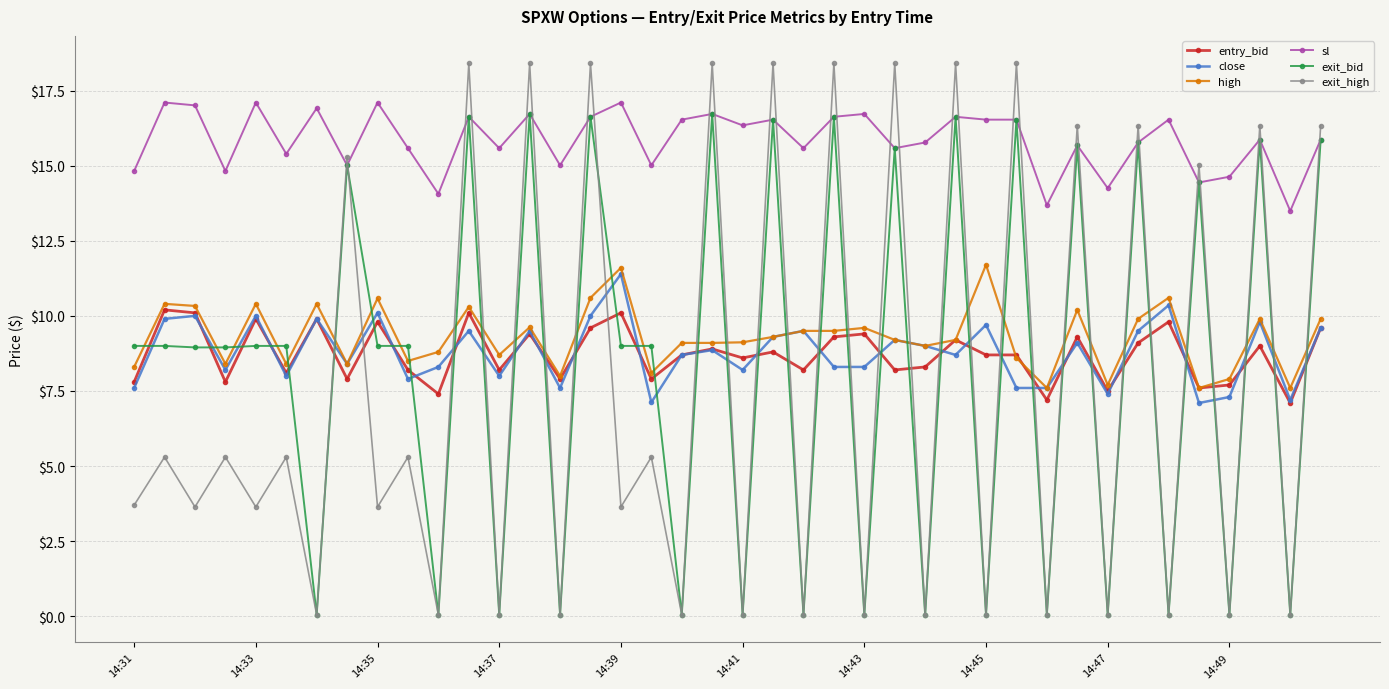

True or false: exit_high and sl intersect in this chart.

True